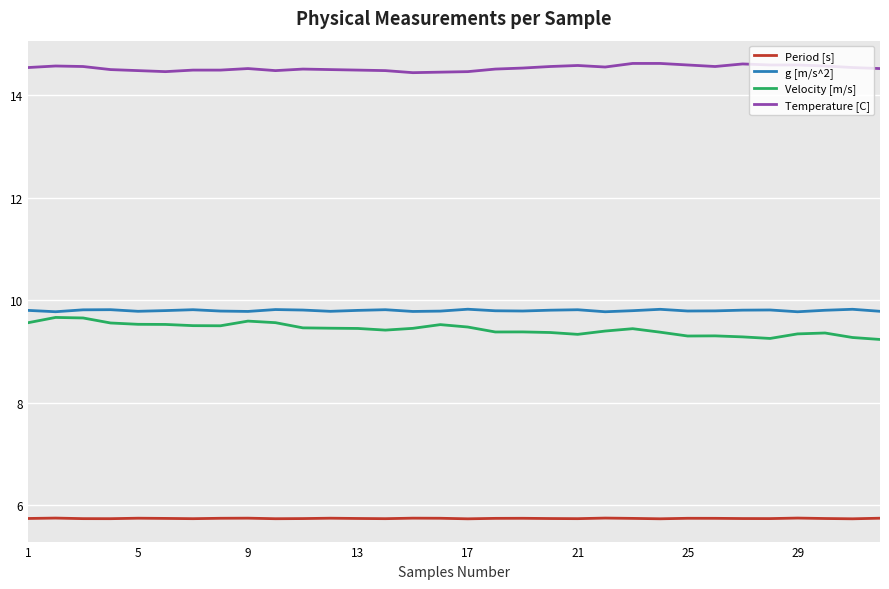

What is the greatest value displayed?

14.6